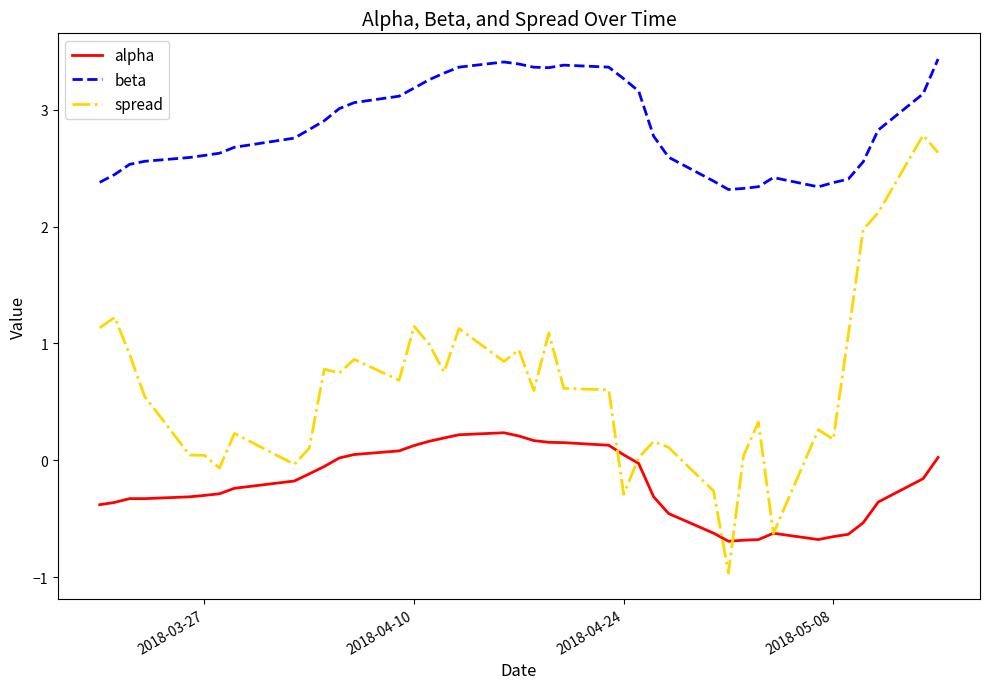

Which series has the largest total across all categories?

beta